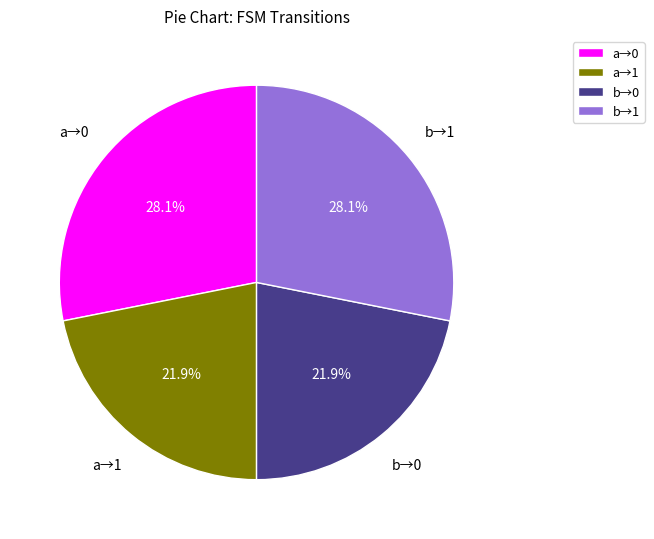

What percentage do a→1 and b→1 together represent?

50.0%